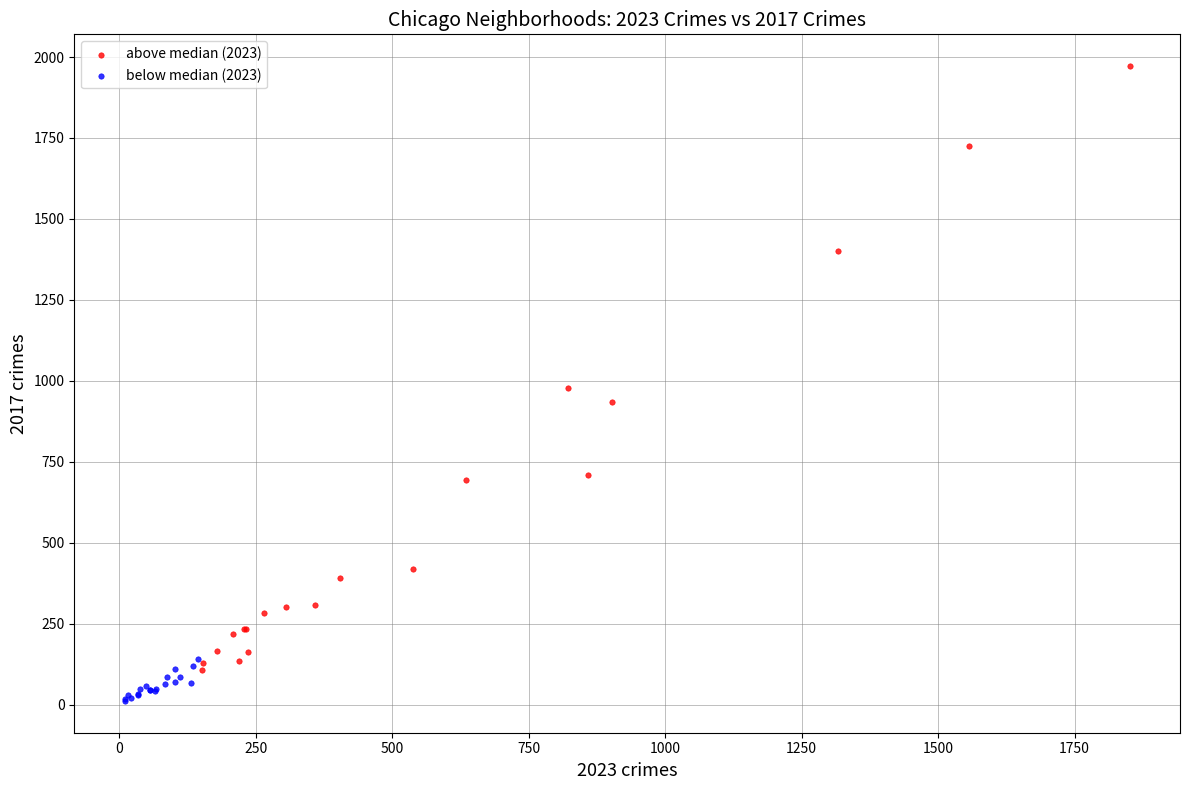

Which series reaches the maximum Y coordinate?

above median (2023)